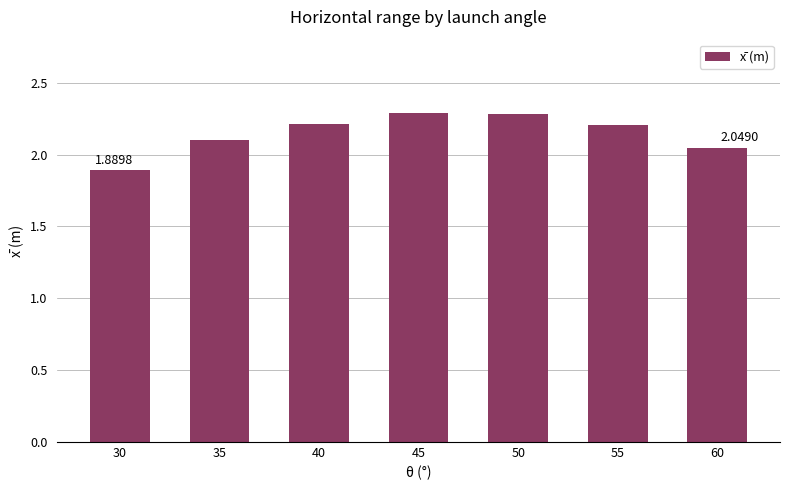

What is the sum of the values at 40 and 35?

4.3